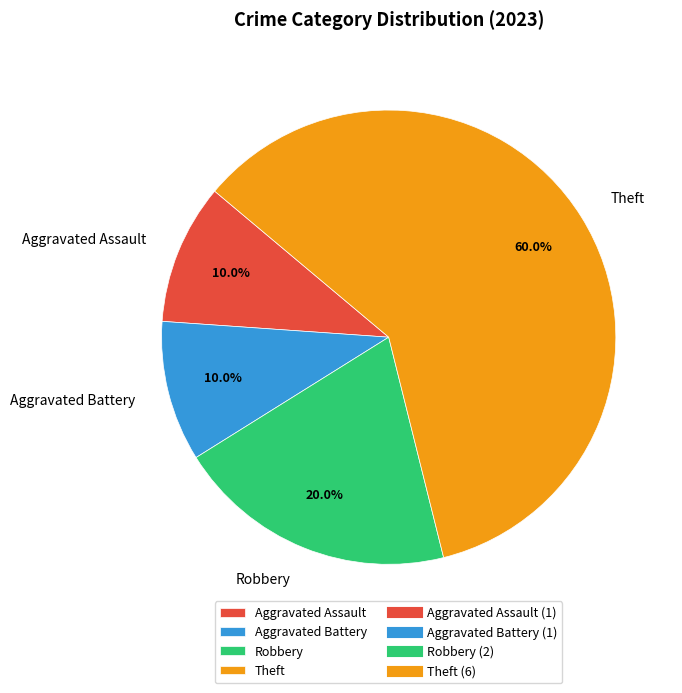

Is it true that Theft is 60% of the pie?

True